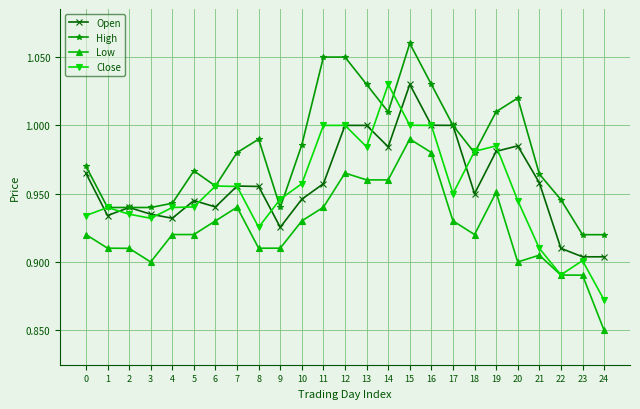

How many categories are shown in the chart?

25